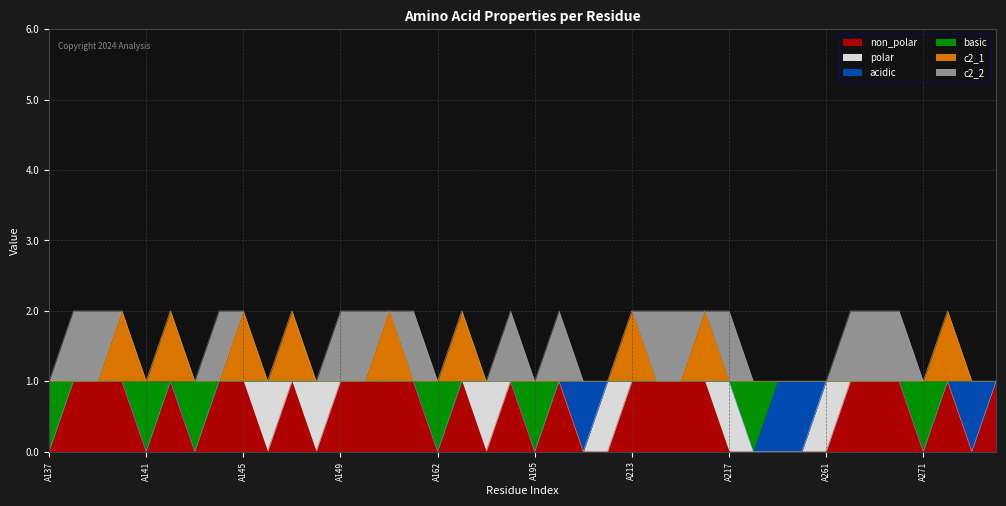

What is the spread (max minus min) of values at A185?

1